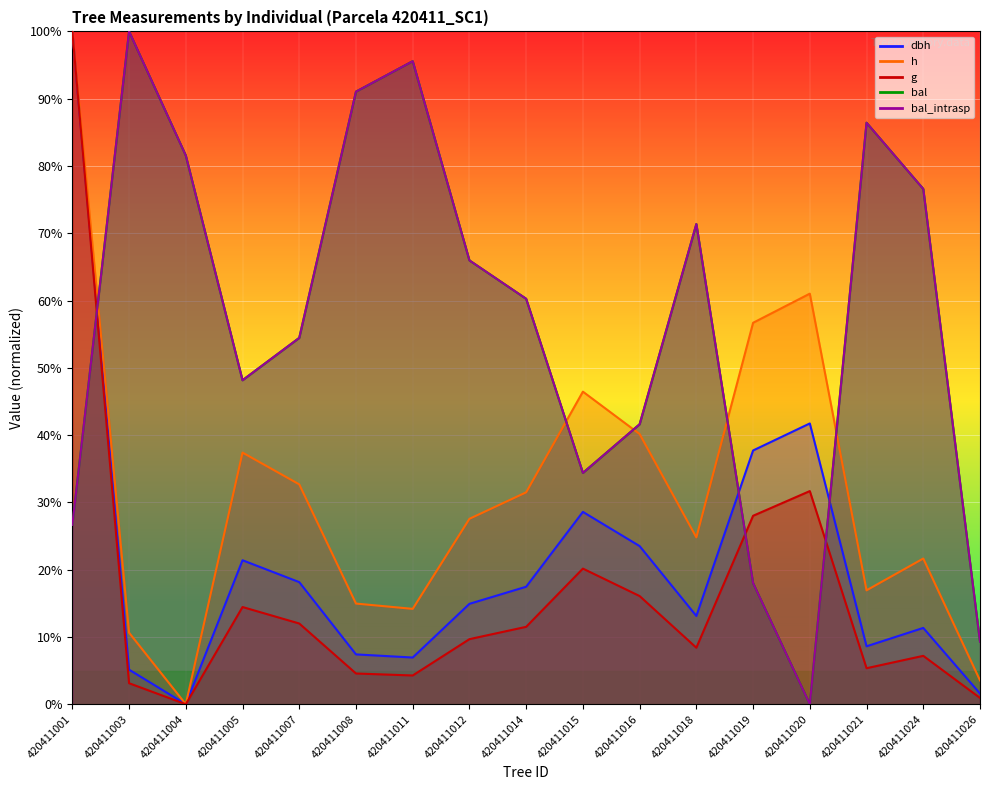

What is the difference between the highest and lowest values at 420411001?

0.7